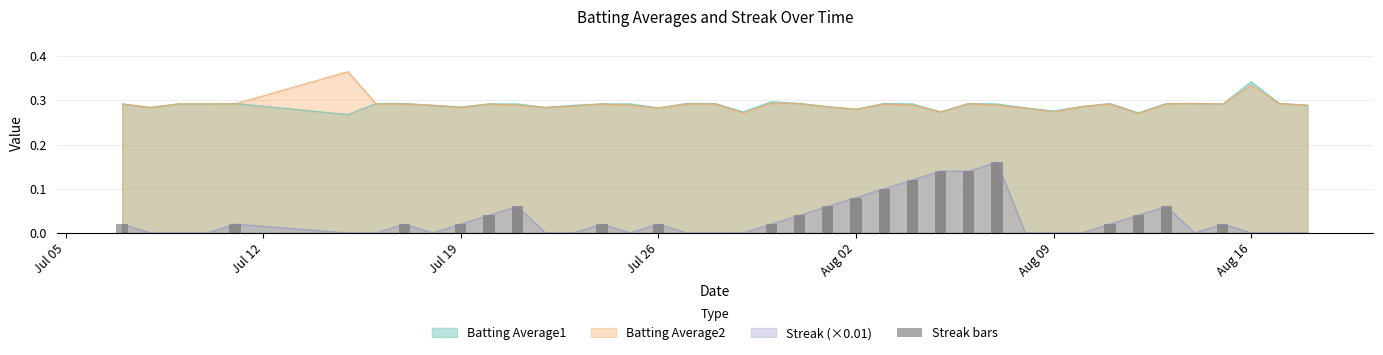

True or false: Batting Average2 and Streak (×0.01) cross at least once.

False